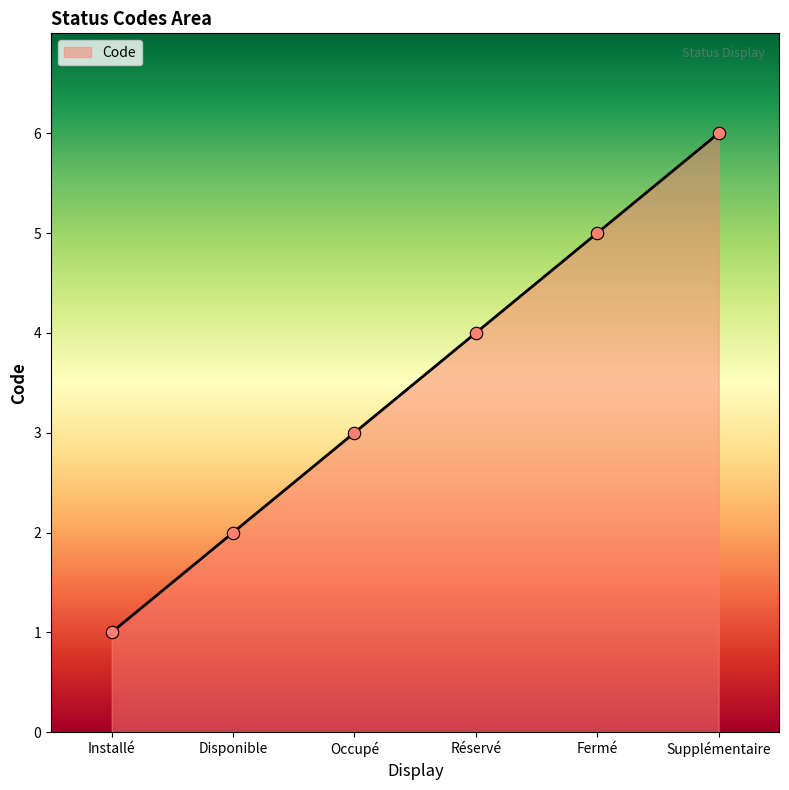

Which has a higher value, Occupé or Supplémentaire?

Supplémentaire